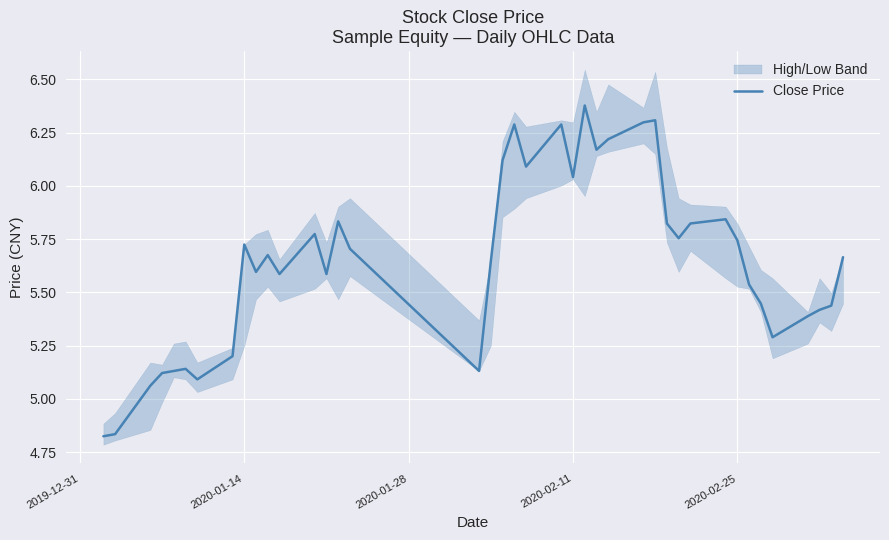

The Close Price series shows 8.8 at 2020-02-25. True or false?

False